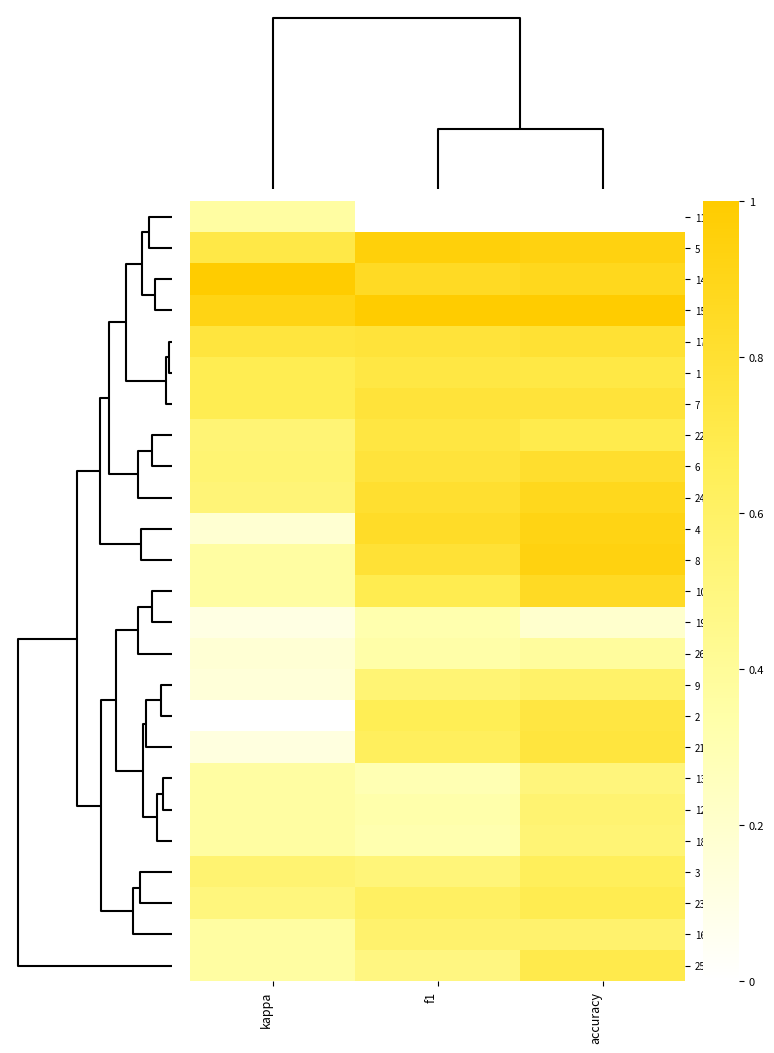

How many distinct data groups are displayed?

25